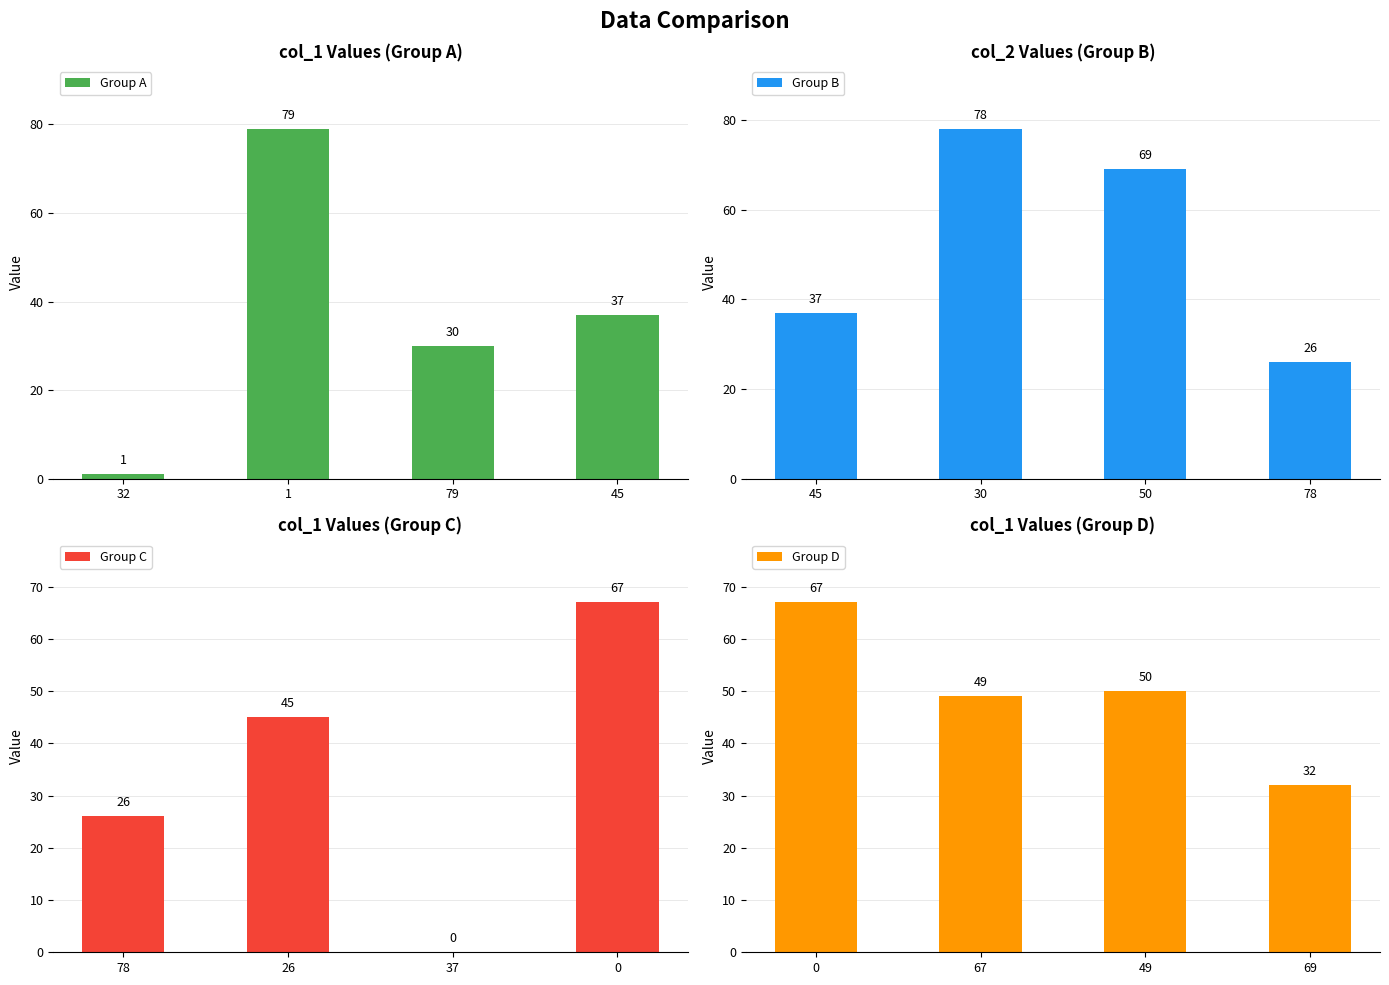

What are all the series names shown in the legend?

Group A, Group B, Group C, Group D